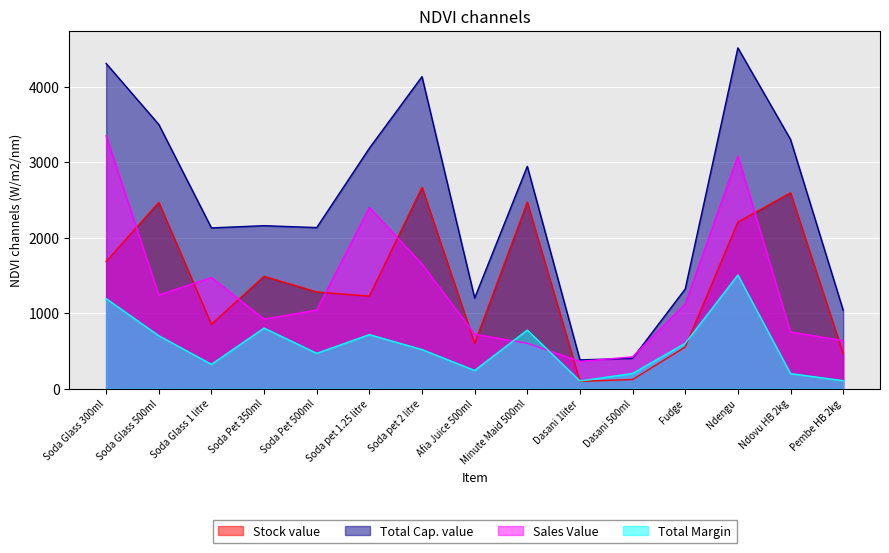

At which label does Total Cap. value reach its peak?

Ndengu